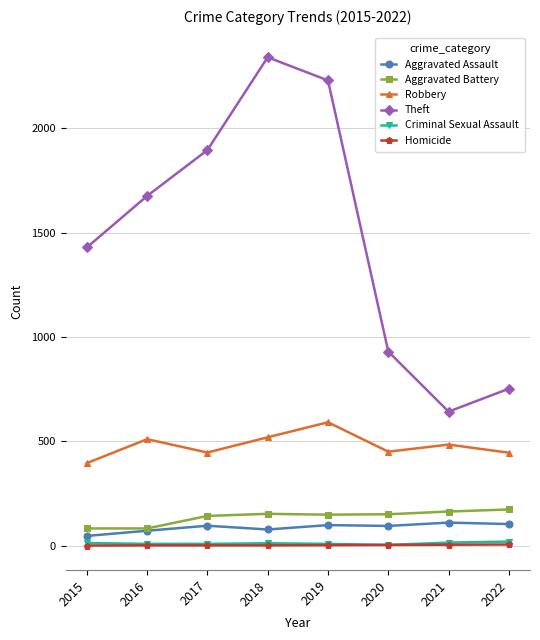

What is the total value across all series at 2017?

2588